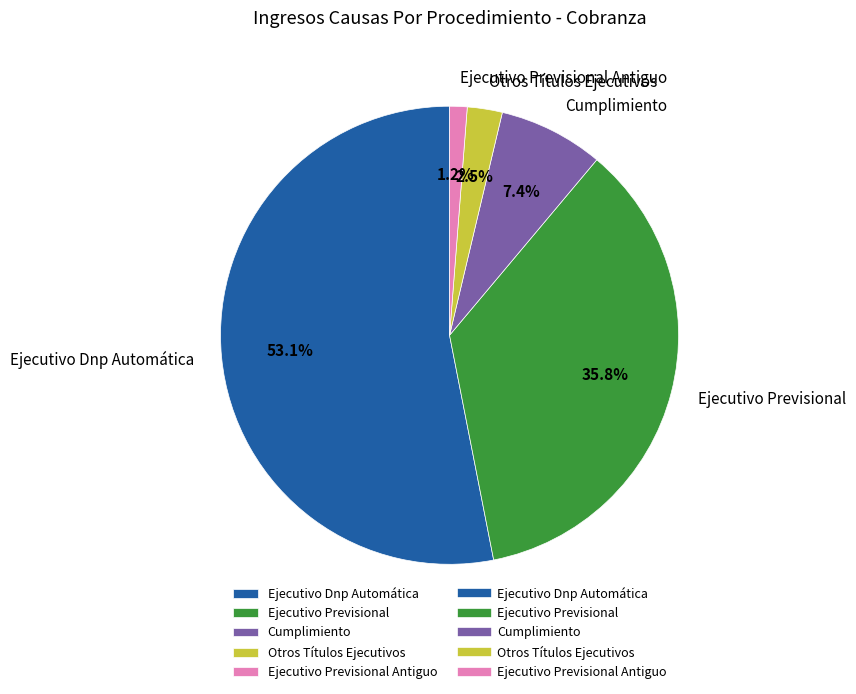

Between Ejecutivo Previsional and Otros Títulos Ejecutivos, which is larger?

Ejecutivo Previsional